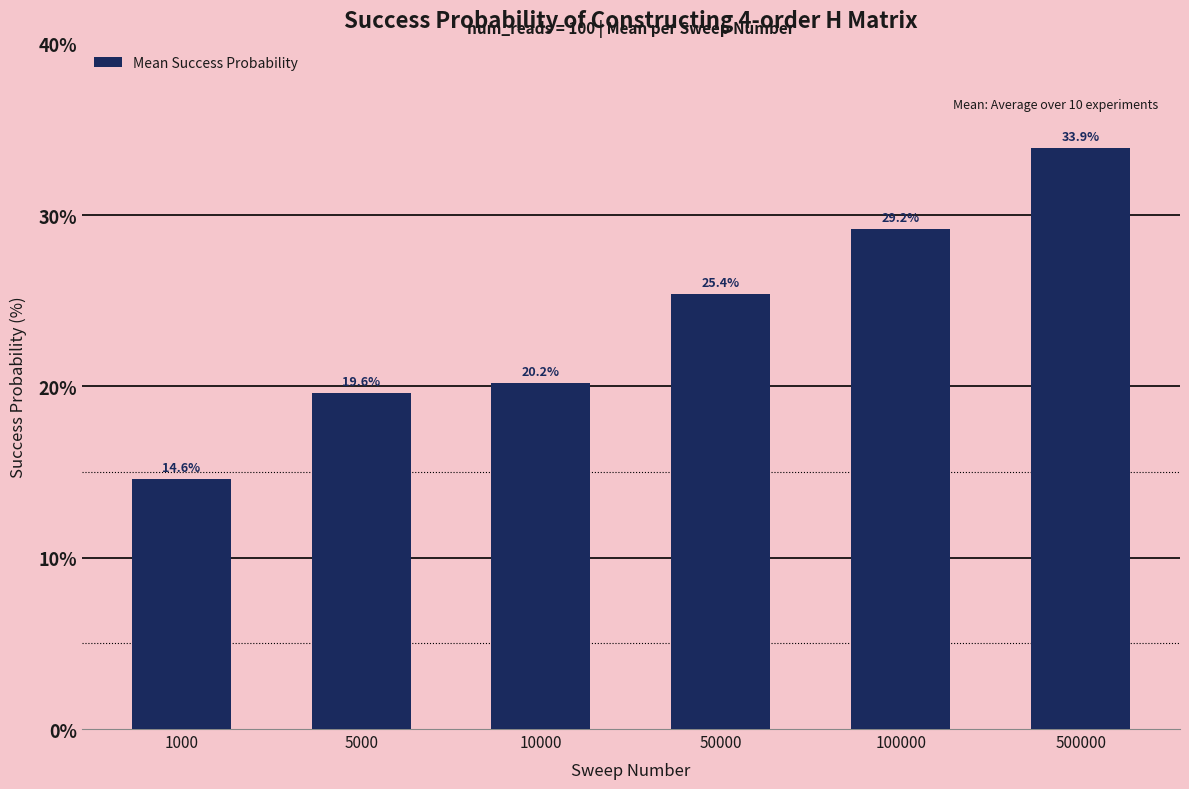

Which label corresponds to the largest value in the chart?

500000